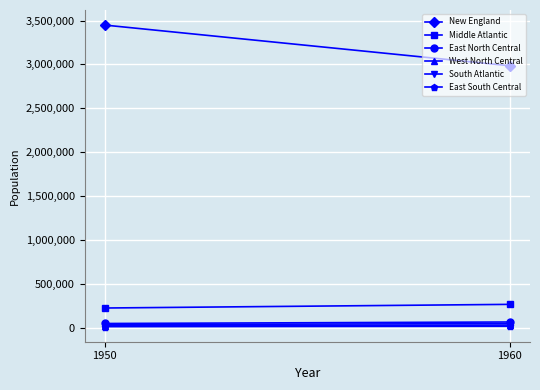

Which series has the widest spread of values?

New England